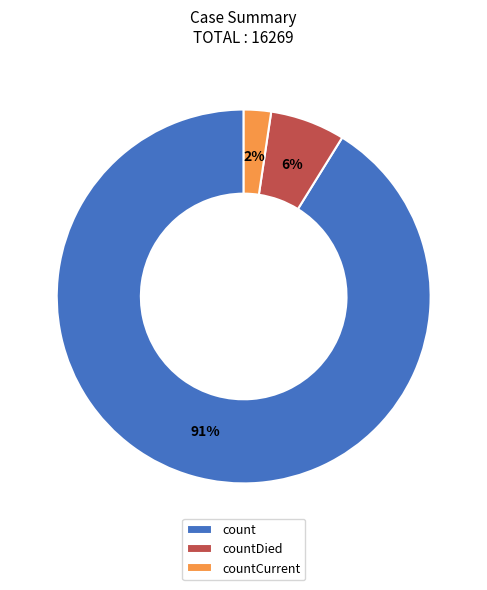

Do count and countCurrent together represent more than half of the pie?

Yes